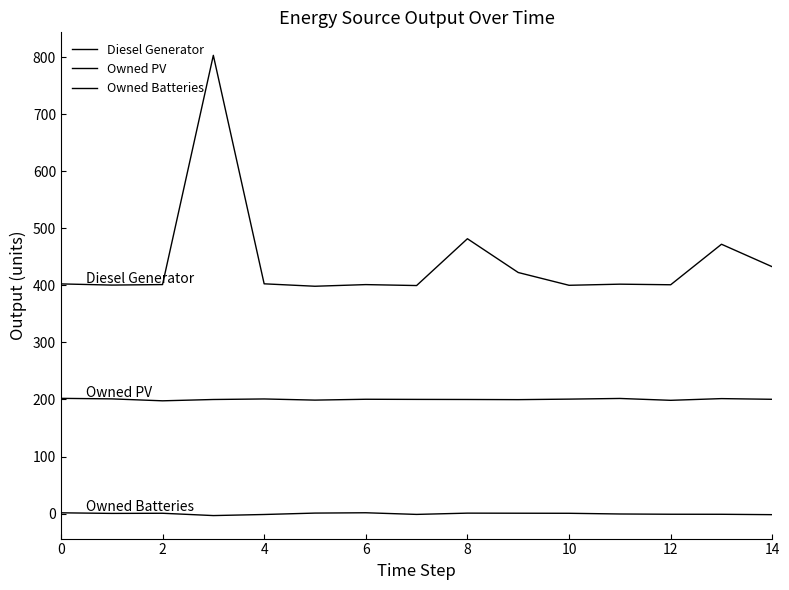

What is the maximum value for Owned Batteries?

1.4